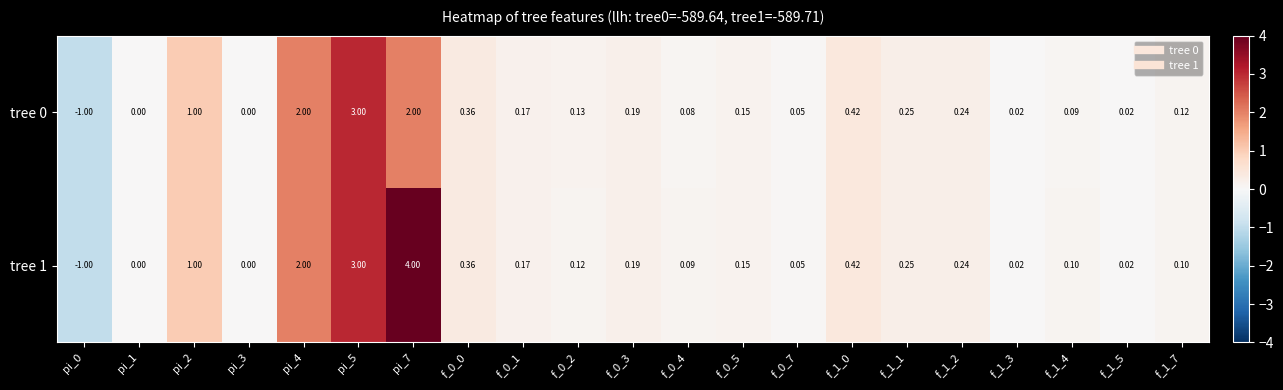

Is the value of tree 0 at f_0_4 greater than the value of tree 1 at f_1_5?

Yes